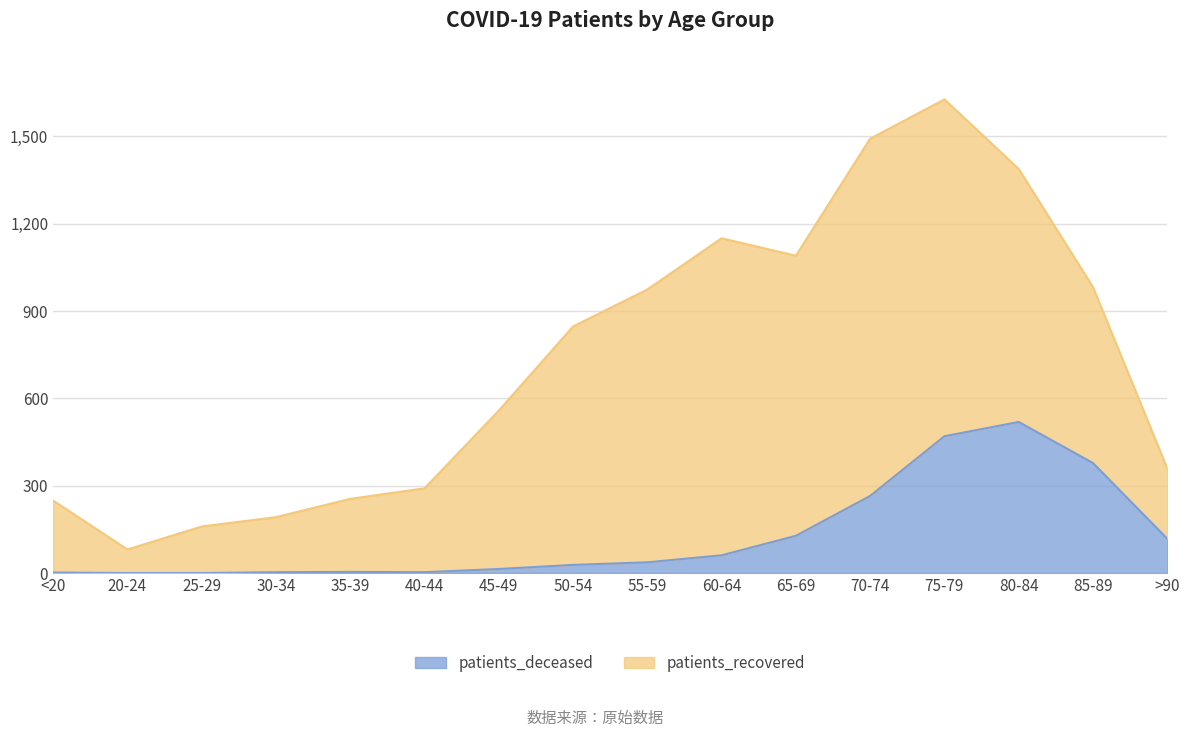

What is the change in value from 50-54 to 70-74?

+237